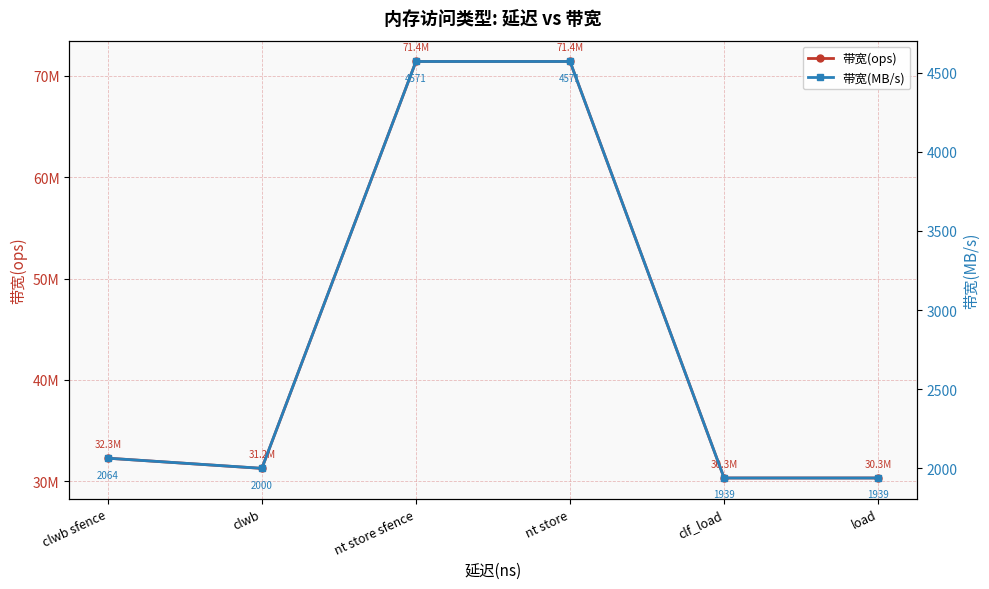

At which category is the sum across all series the highest?

nt store sfence